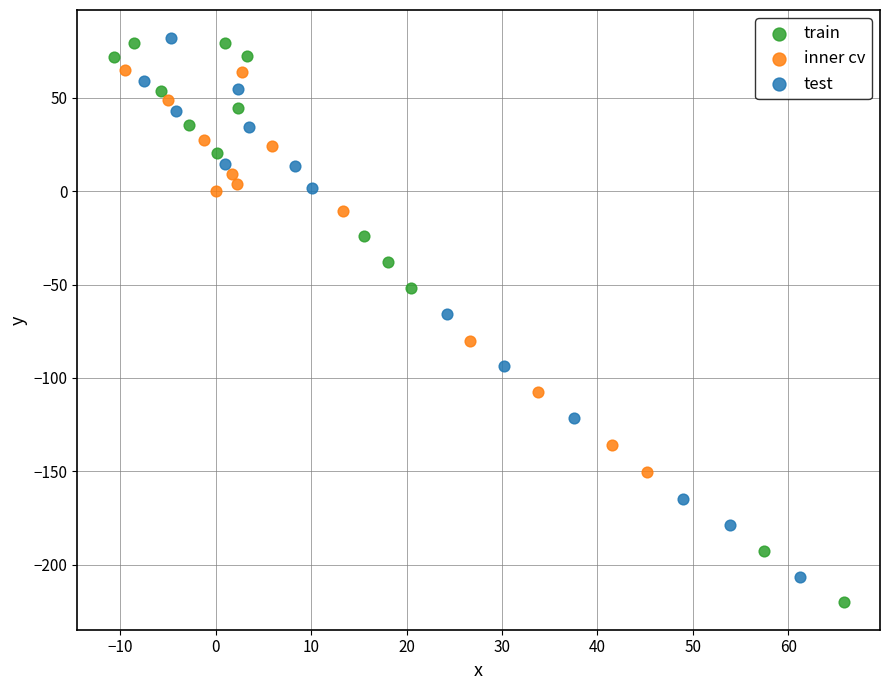

Which series contains the lowest Y value?

train